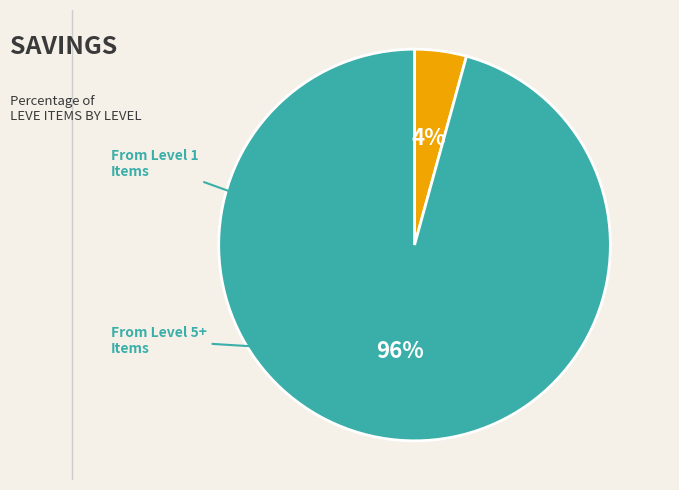

To the nearest percent, what is the average slice percentage?

50%